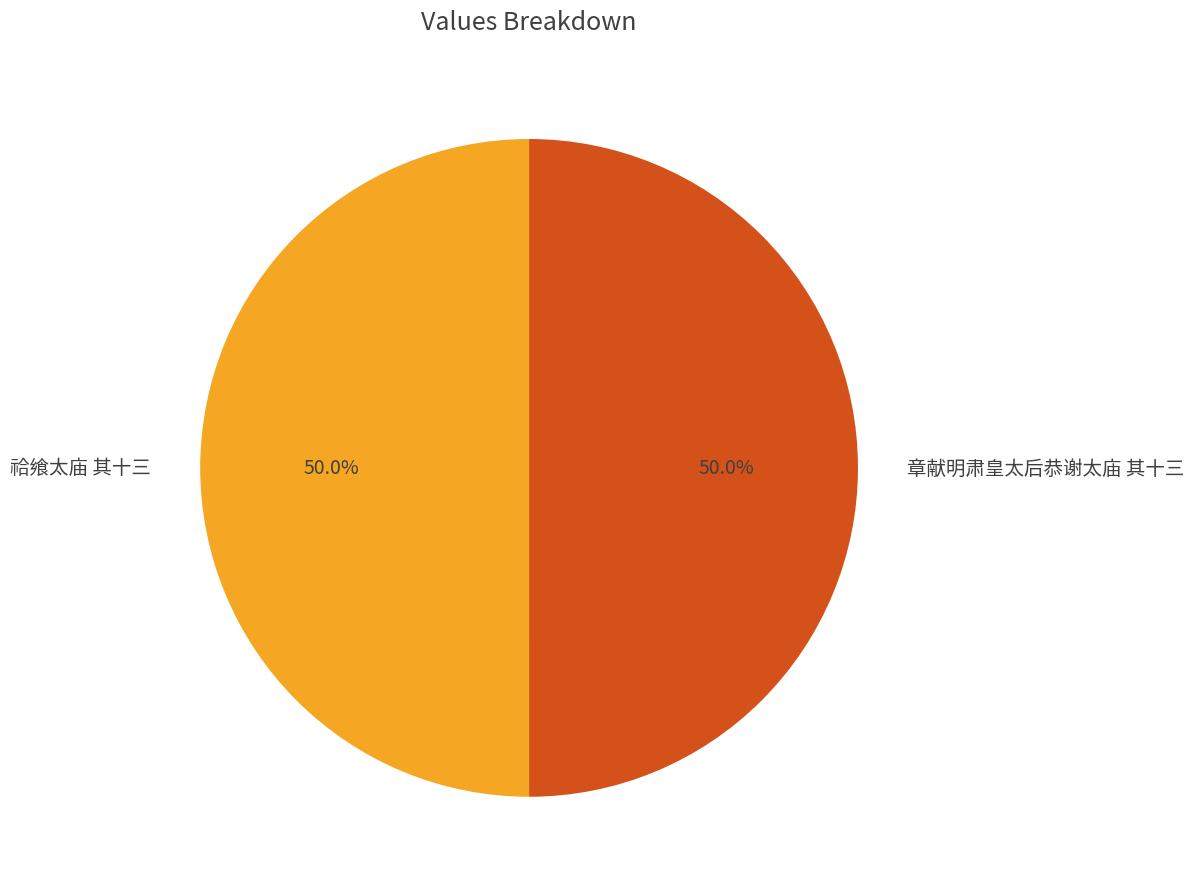

What is the ratio of the value at 章献明肃皇太后恭谢太庙 其十三 to the value at 祫飨太庙 其十三?

1.0